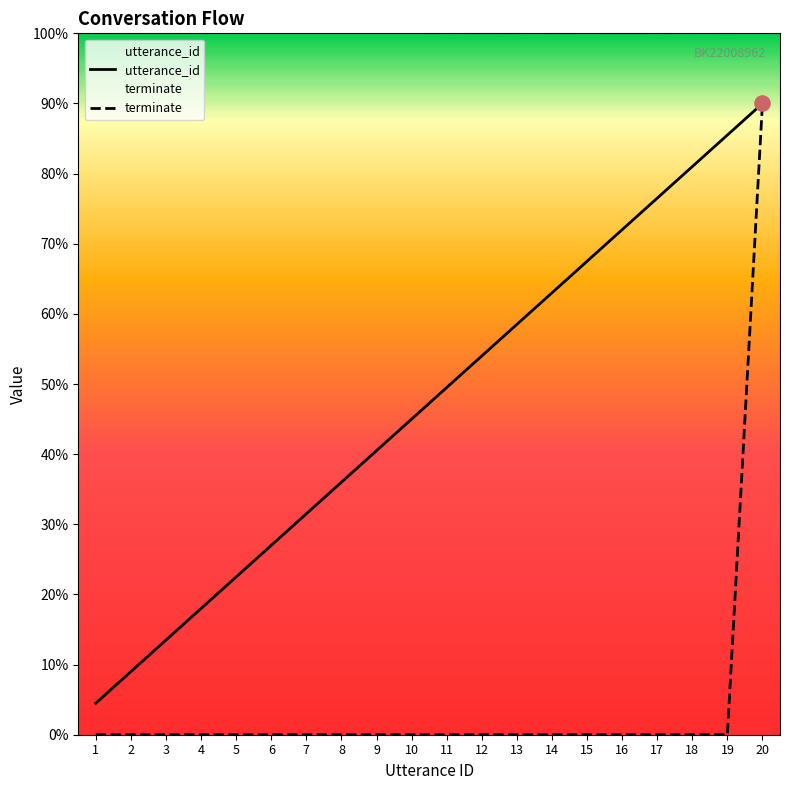

At which category is the sum across all series the highest?

20